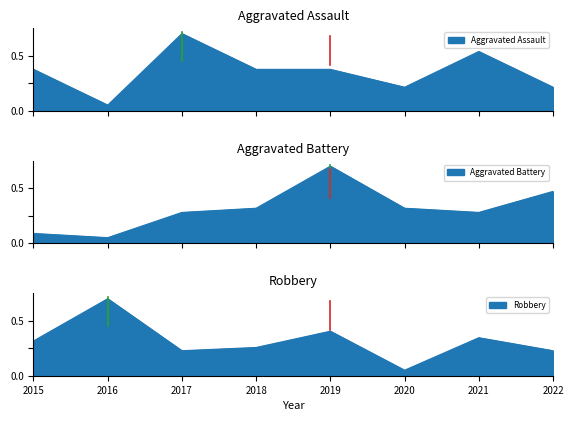

What is the difference between the maximum and minimum values in the Robbery series?

0.7